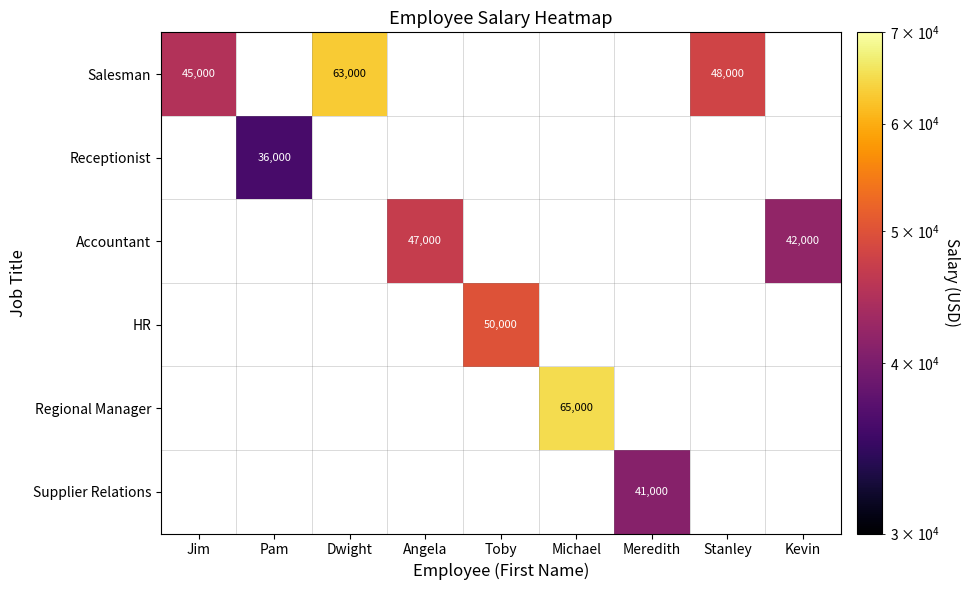

Which category has the highest value across all series?

Michael